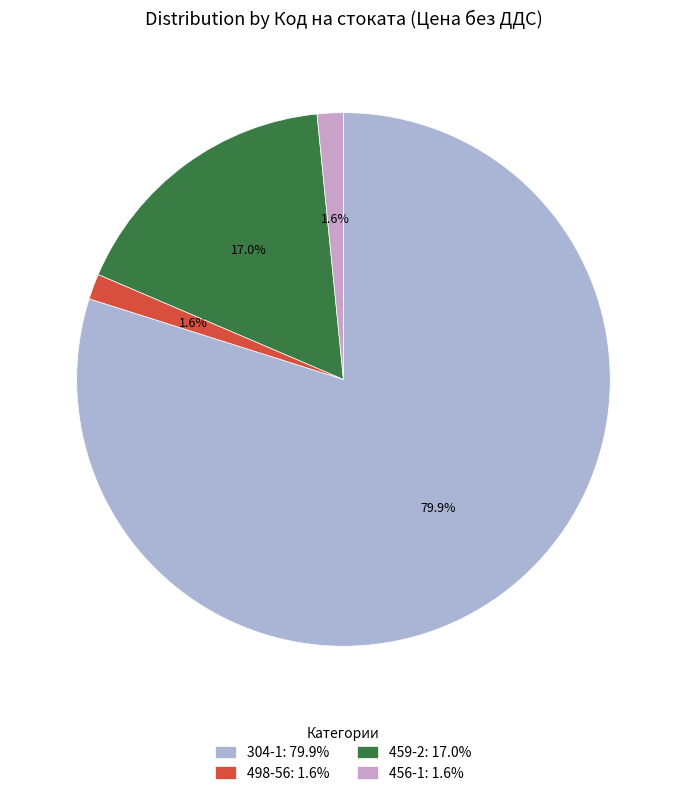

What is the smallest slice in the pie chart?

498-56